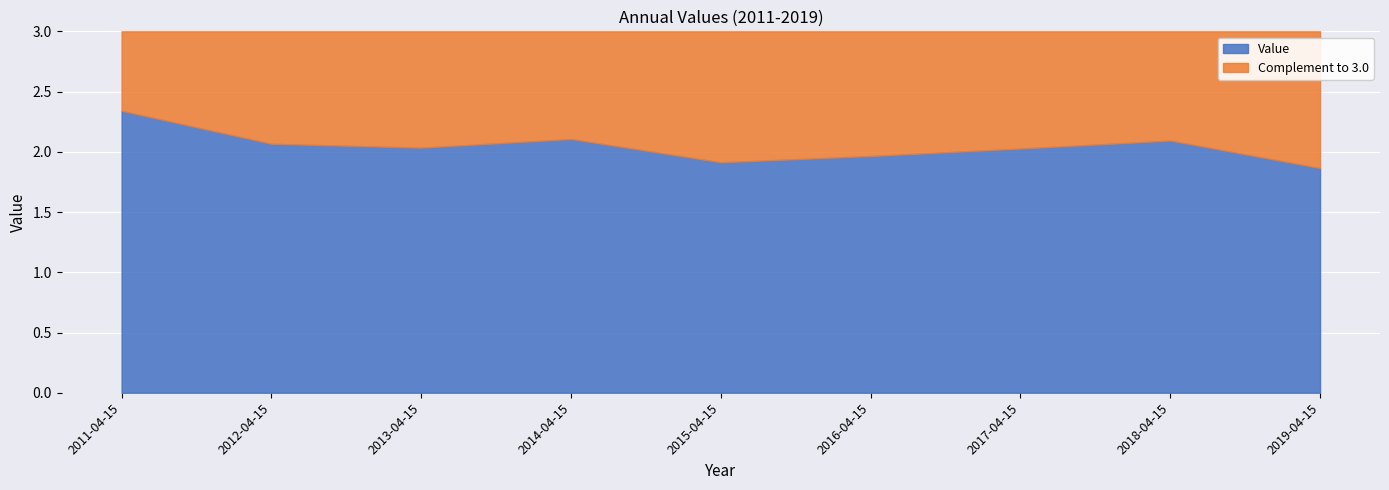

Rank the categories by value from highest to lowest.

2011-04-15, 2014-04-15, 2018-04-15, 2012-04-15, 2013-04-15, 2017-04-15, 2016-04-15, 2015-04-15, 2019-04-15